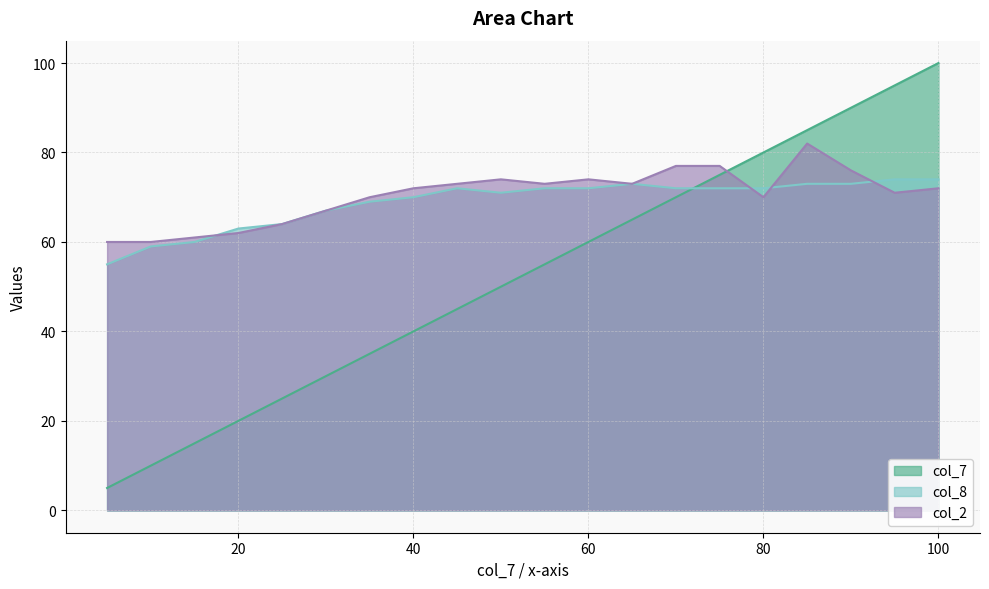

Reading left to right, transcribe all the data shown in this chart.

col_7: 5=5	10=10	15=15	20=20	25=25	30=30	35=35	40=40	45=45	50=50	55=55	60=60	65=65	70=70	75=75	80=80	85=85	90=90	95=95	100=100
col_8: 5=55	10=59	15=60	20=63	25=64	30=67	35=69	40=70	45=72	50=71	55=72	60=72	65=73	70=72	75=72	80=72	85=73	90=73	95=74	100=74
col_2: 5=60	10=60	15=61	20=62	25=64	30=67	35=70	40=72	45=73	50=74	55=73	60=74	65=73	70=77	75=77	80=70	85=82	90=76	95=71	100=72